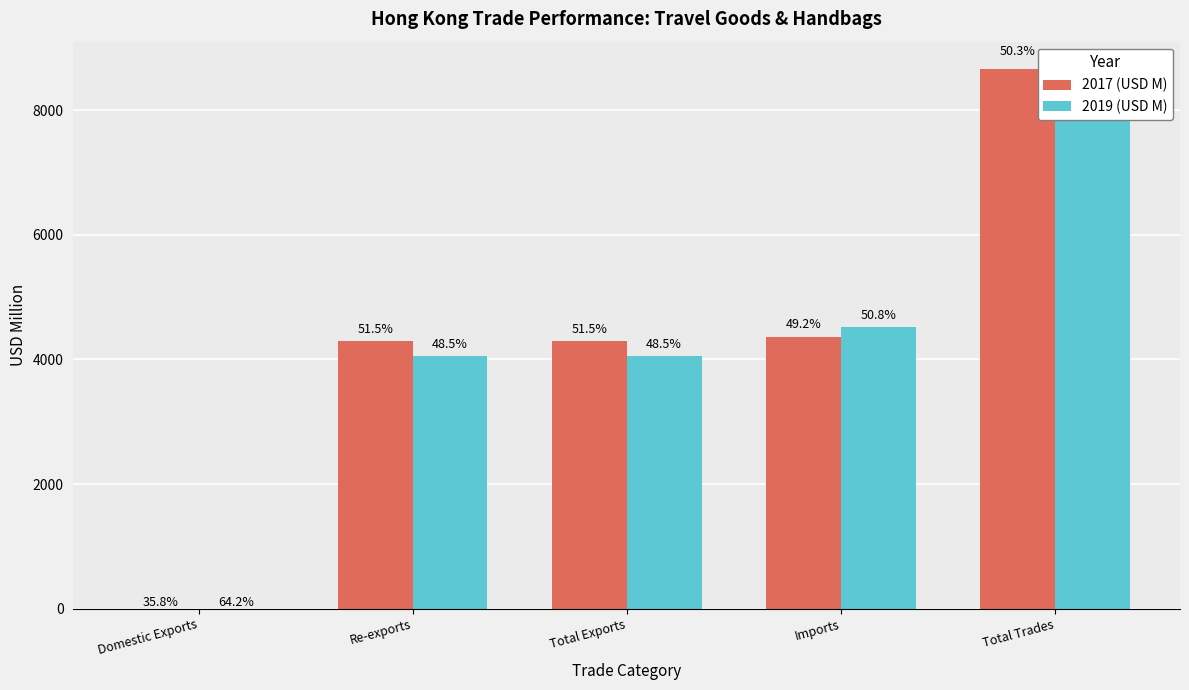

What is the difference between the maximum and minimum values in the 2017 (USD M) series?

8664.1